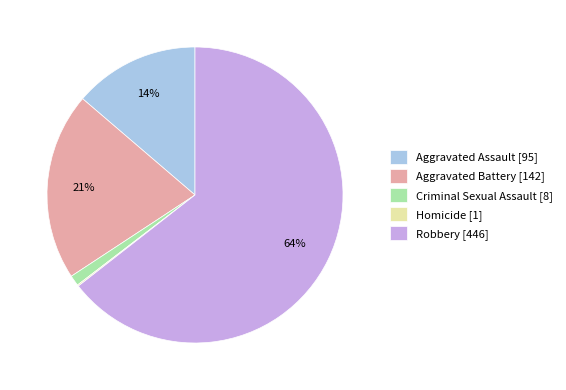

Which category has the biggest portion of the pie?

Robbery